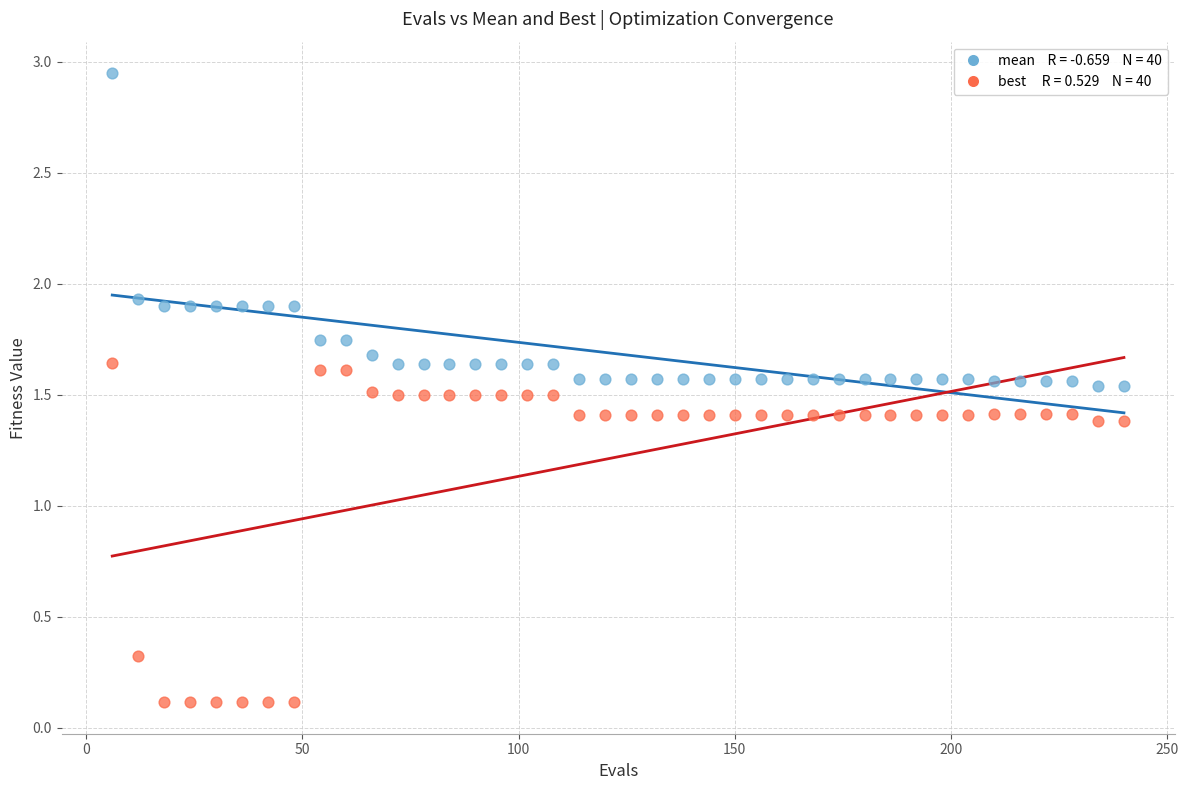

Across all data points, what is the range of X values (max minus min)?

234.0